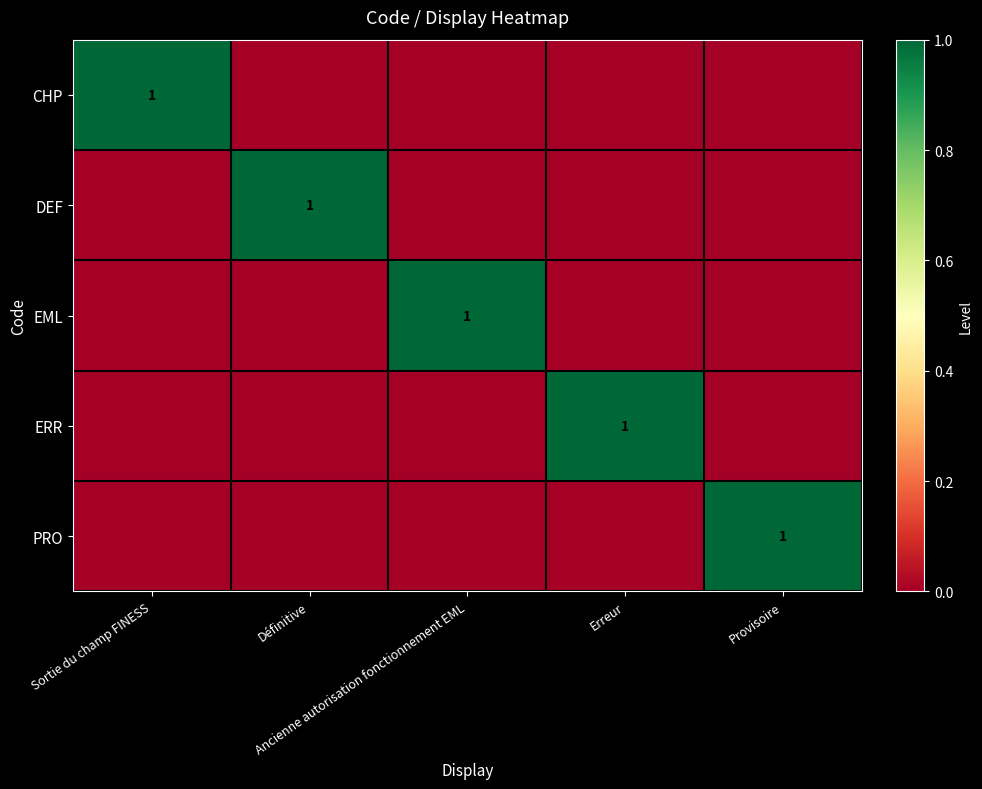

Is it true that DEF equals 1 at Sortie du champ FINESS?

False